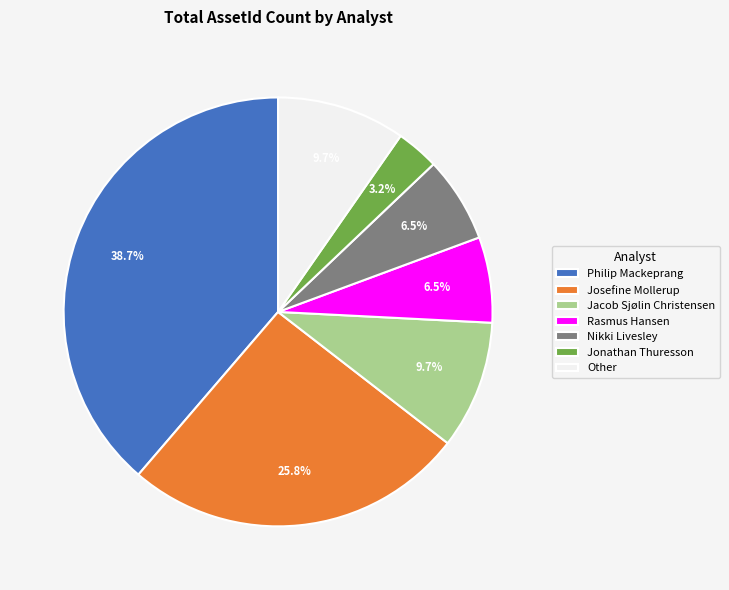

Between Other and Rasmus Hansen, which is larger?

Other